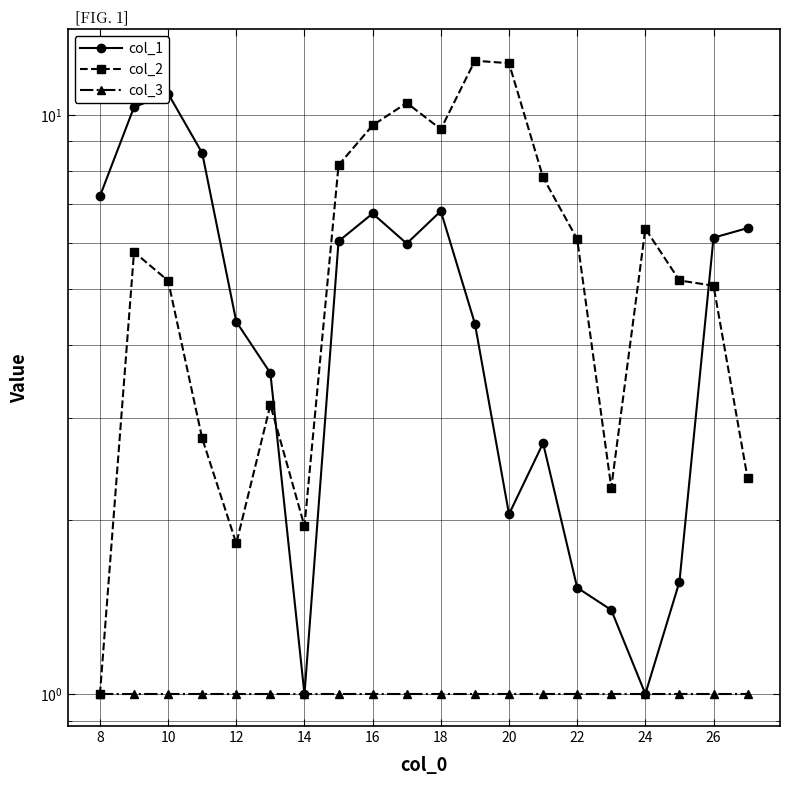

What is the minimum value shown in the chart?

1.0